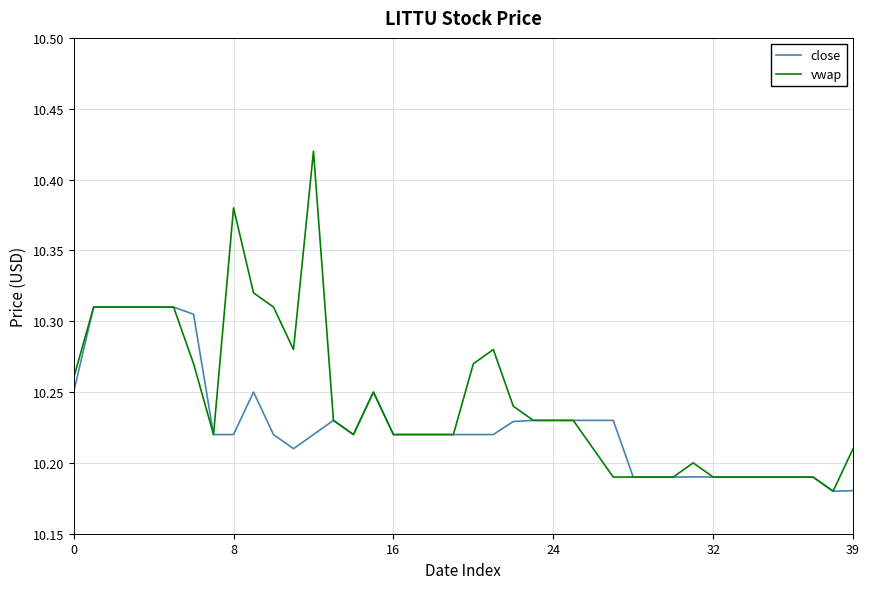

How many lines are shown in the chart?

2